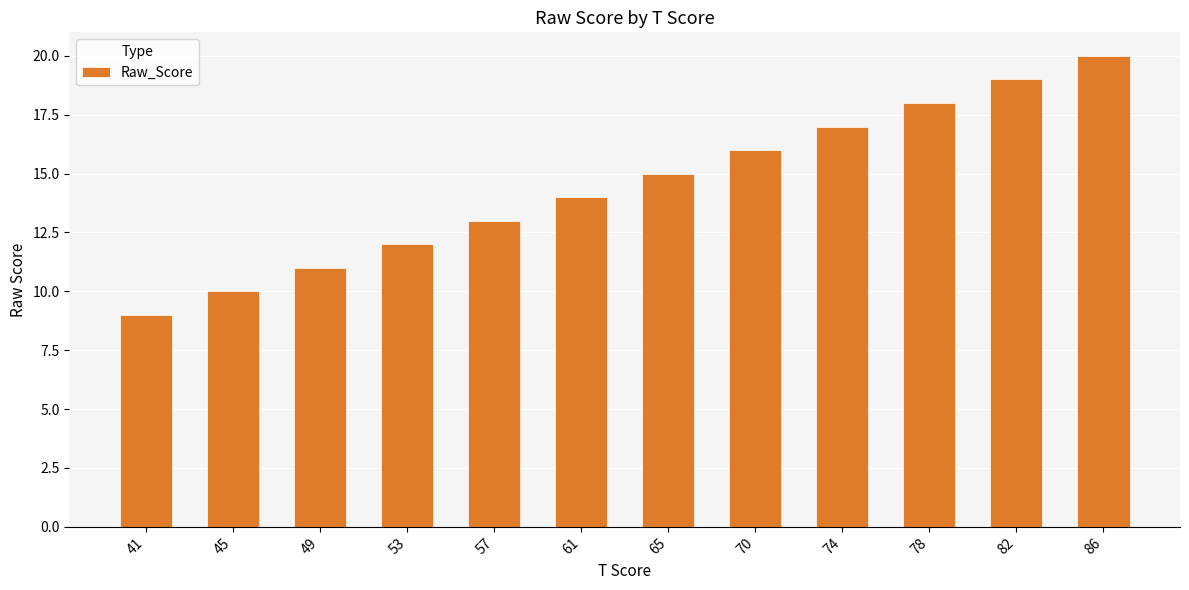

List the labels in order of value, smallest first.

41, 45, 49, 53, 57, 61, 65, 70, 74, 78, 82, 86